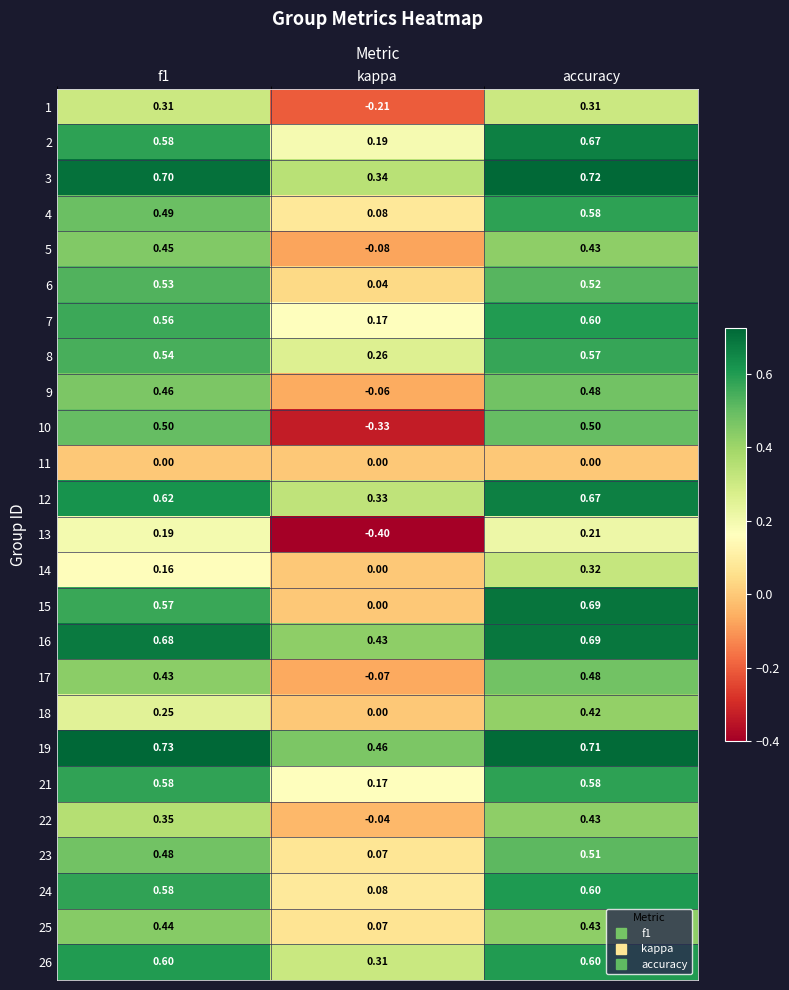

What is the difference between the highest and lowest values at kappa?

0.9